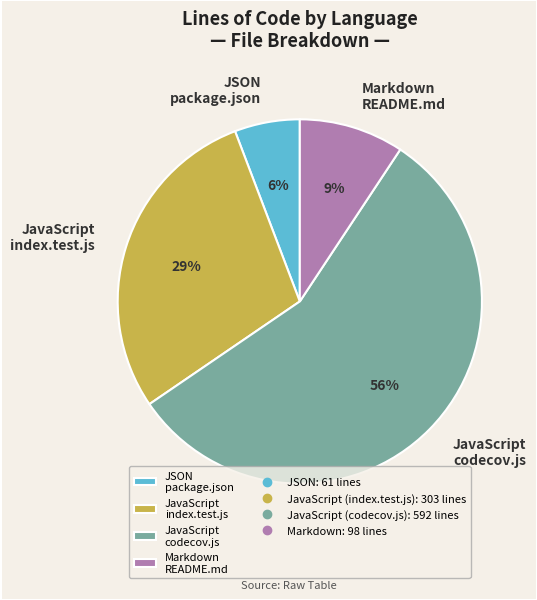

The JSON package.json slice represents 6% of the pie. True or false?

True